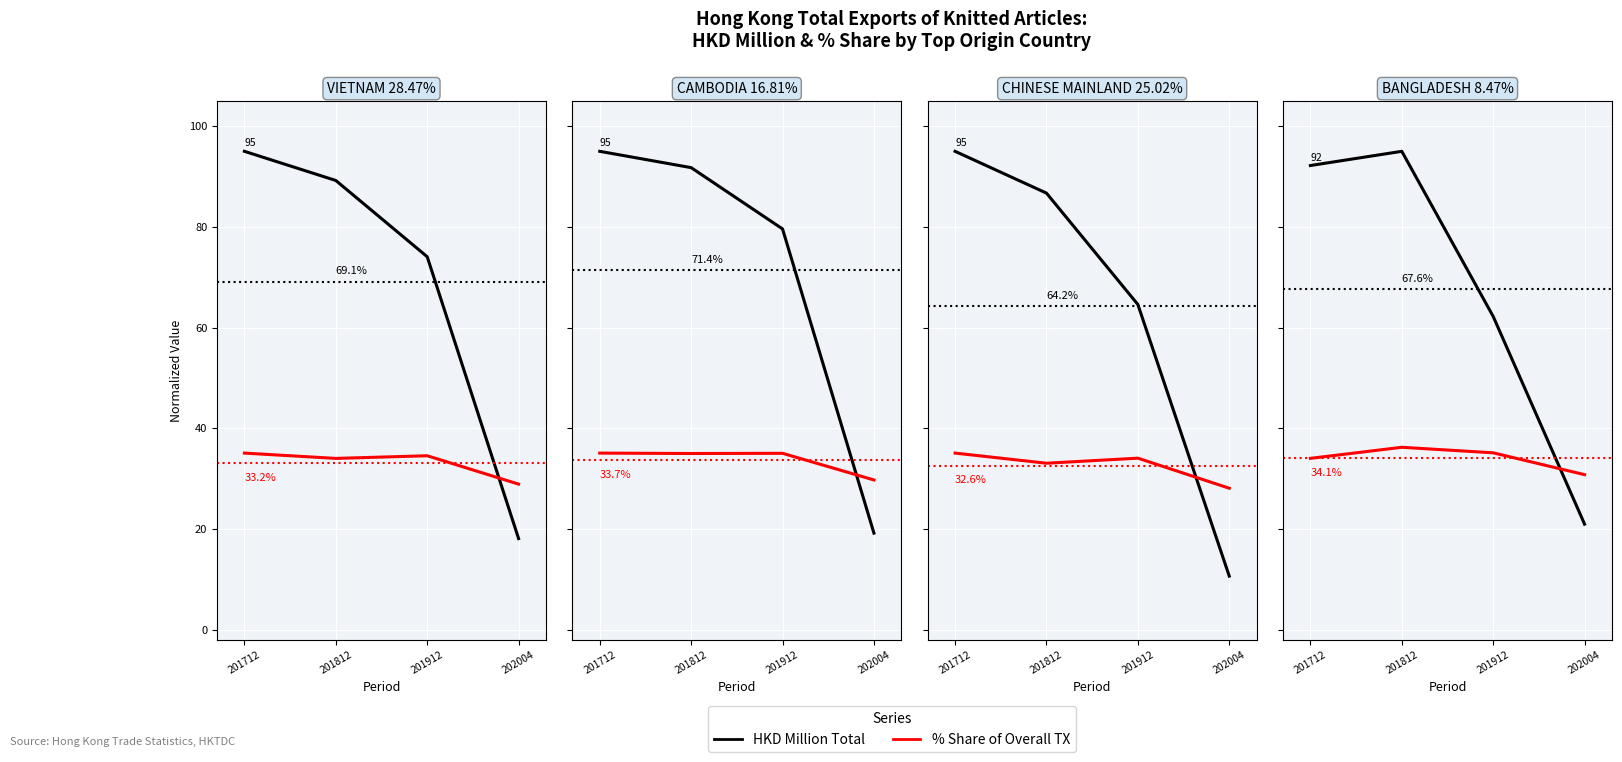

At which label is HKD Million Total closest to 57?

201912